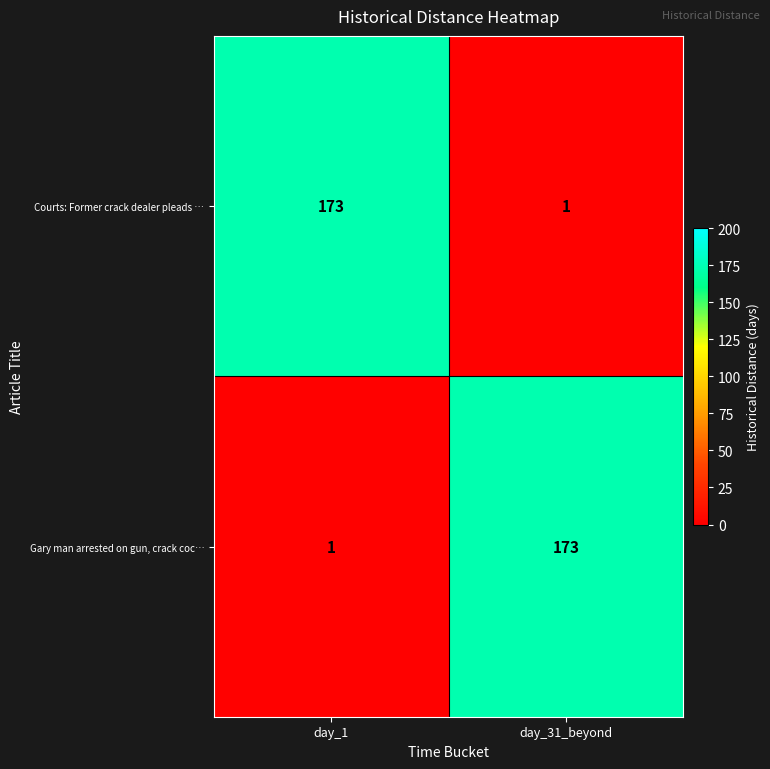

The Gary man arrested on gun, crack coc… series shows 1 at day_1. True or false?

True